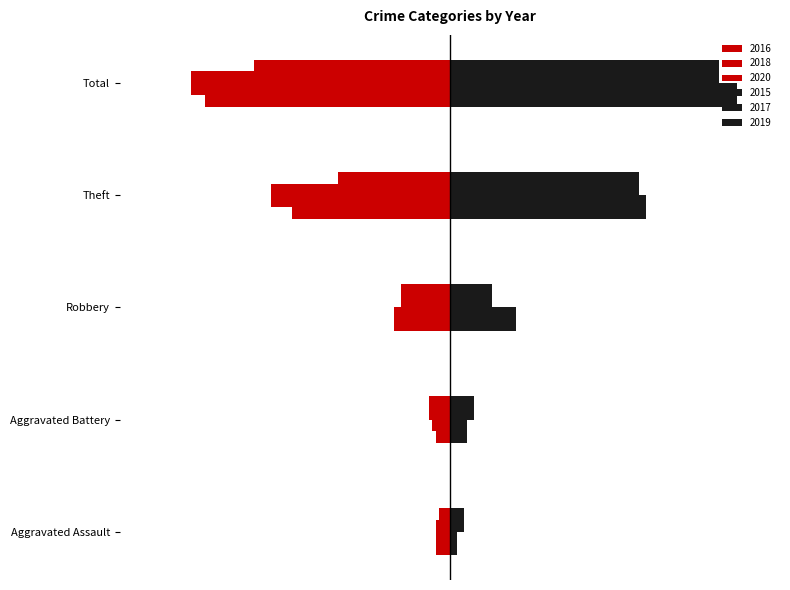

What is the sum of all 2016 values?

-139